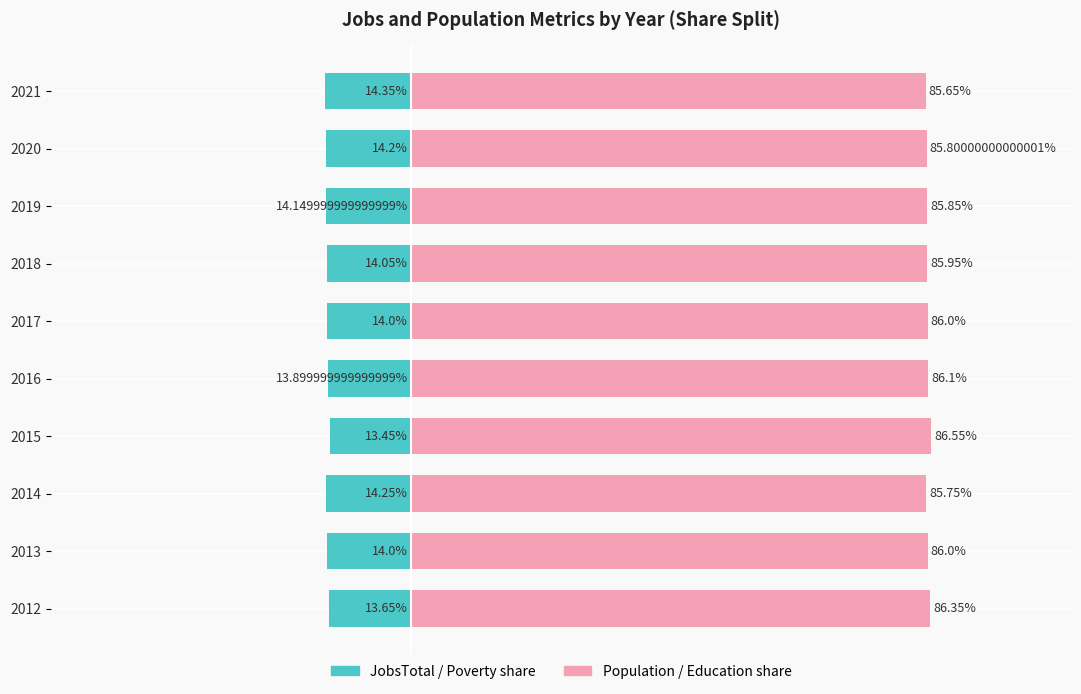

Rank the series at 2012 from highest to lowest value.

Population / Education, JobsTotal / Poverty